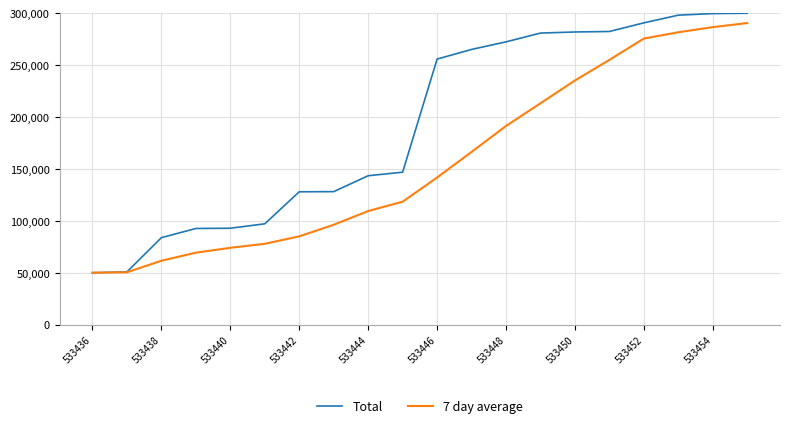

What is the maximum value for Total?

300000.0